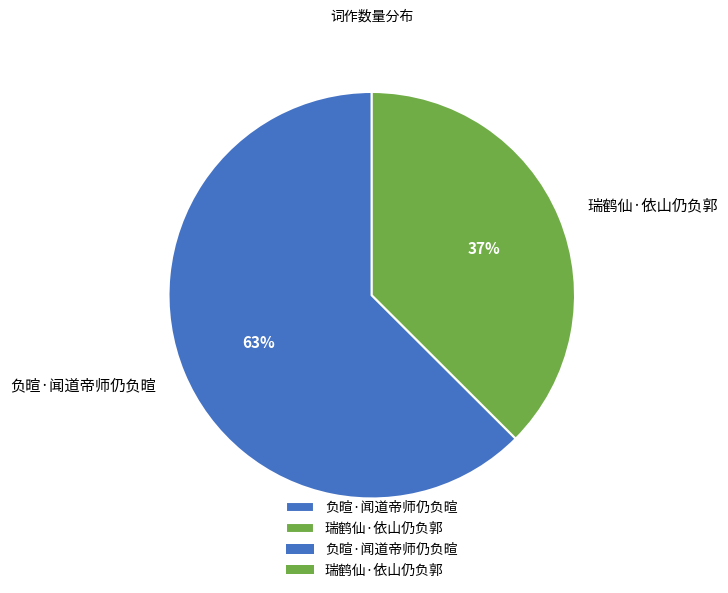

Does 负暄·闻道帝师仍负暄 represent more than half of the total?

Yes